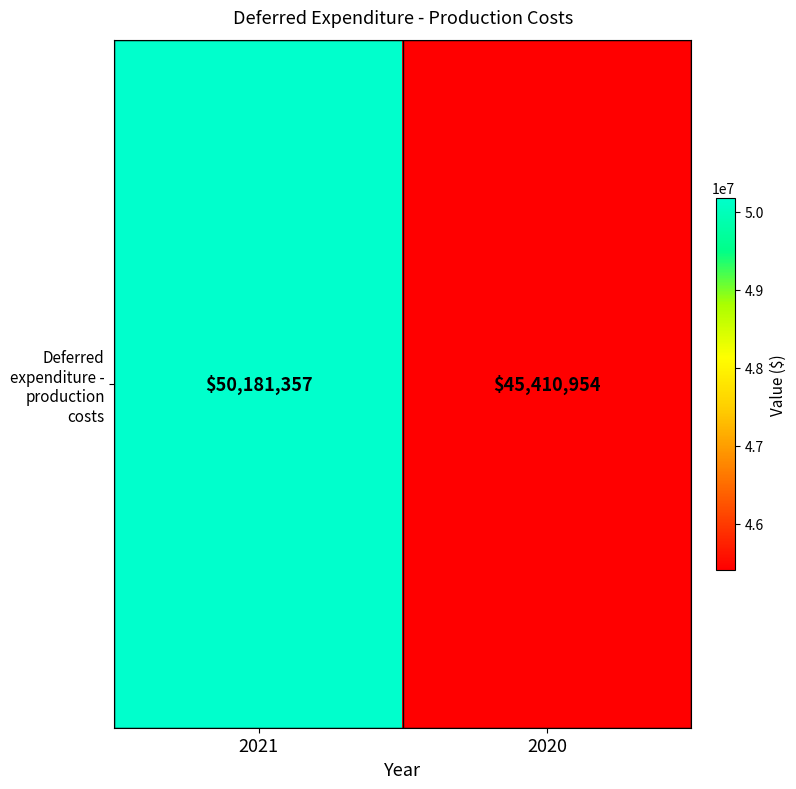

Reading left to right, list all the values displayed in this chart.

2021=50181357	2020=45410954